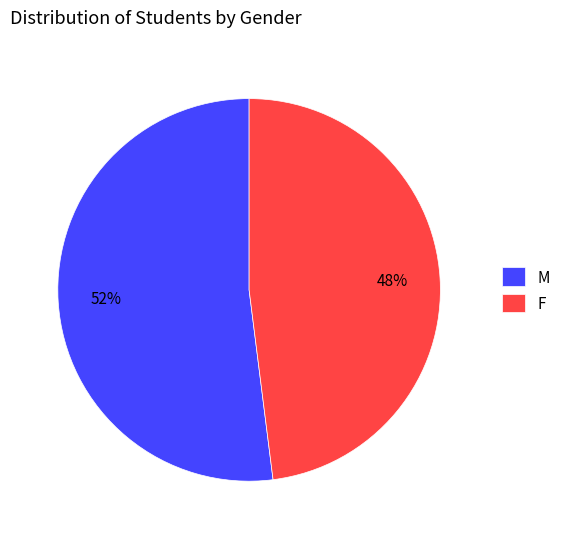

Which category has the biggest portion of the pie?

M